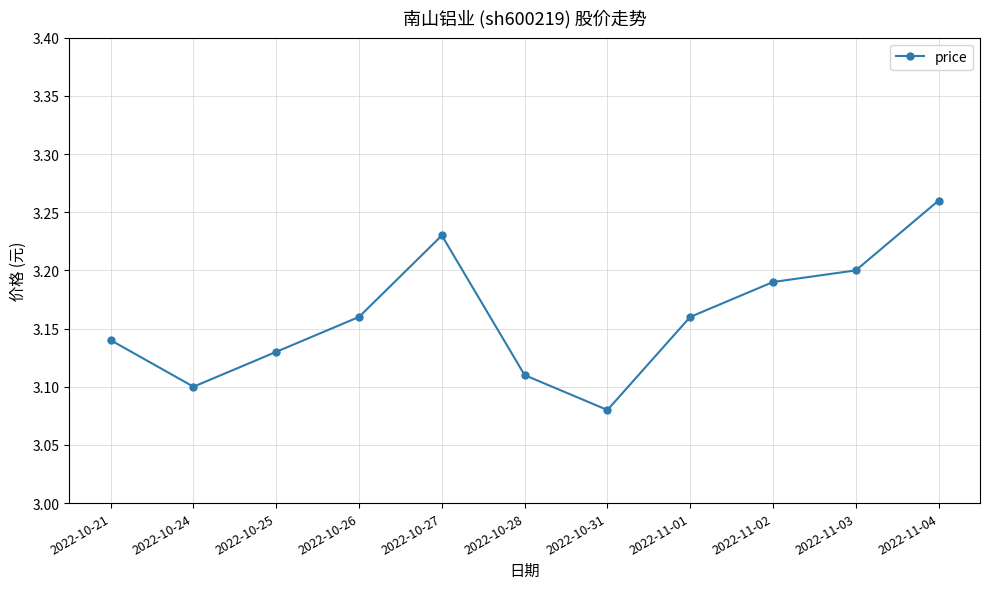

What is the label of the 4th point from the right?

2022-11-01